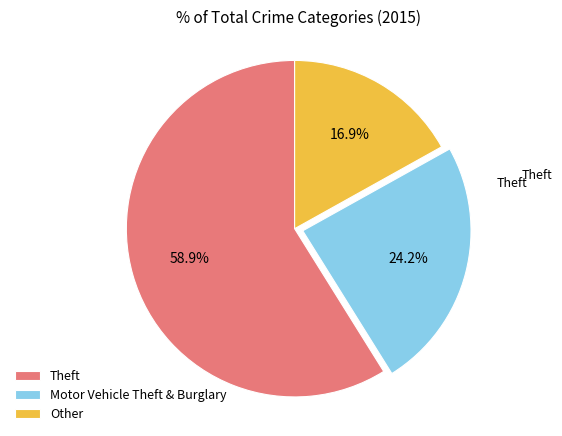

Which category has the biggest portion of the pie?

Theft